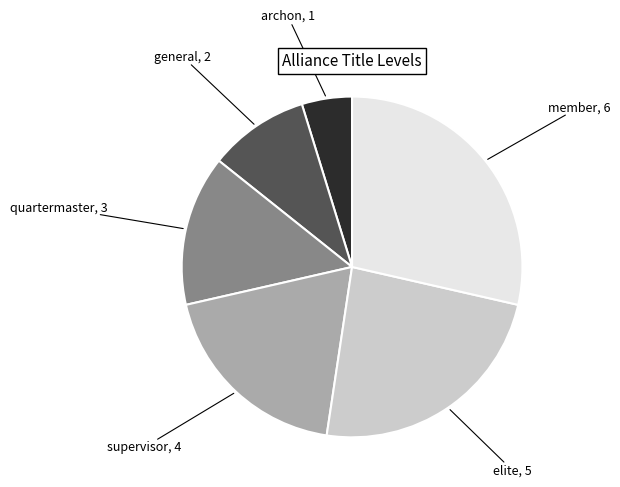

Is there any slice that represents more than half of the pie?

No